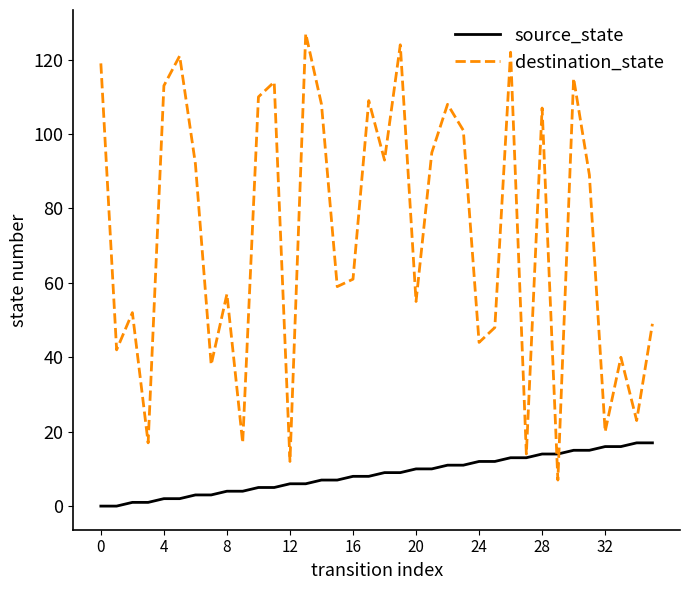

Which series has the largest range (max minus min)?

destination_state